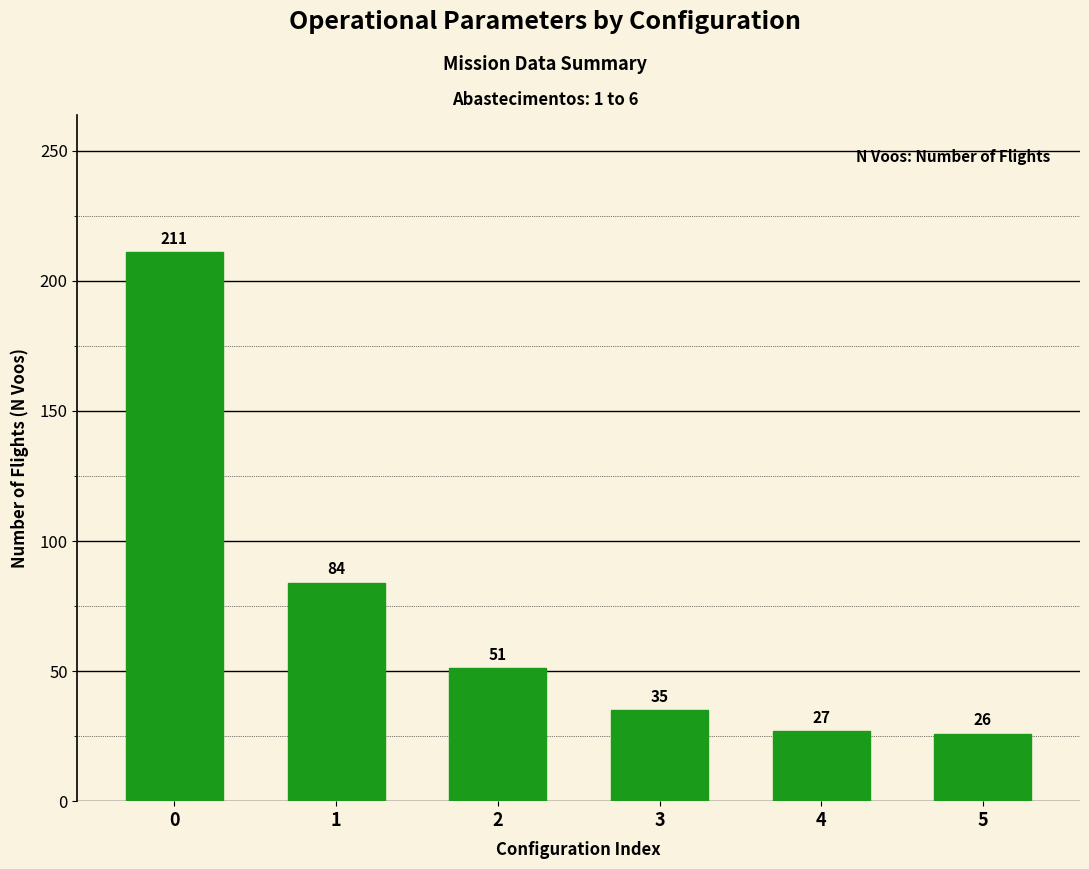

Rank the categories by value from lowest to highest.

5, 4, 3, 2, 1, 0